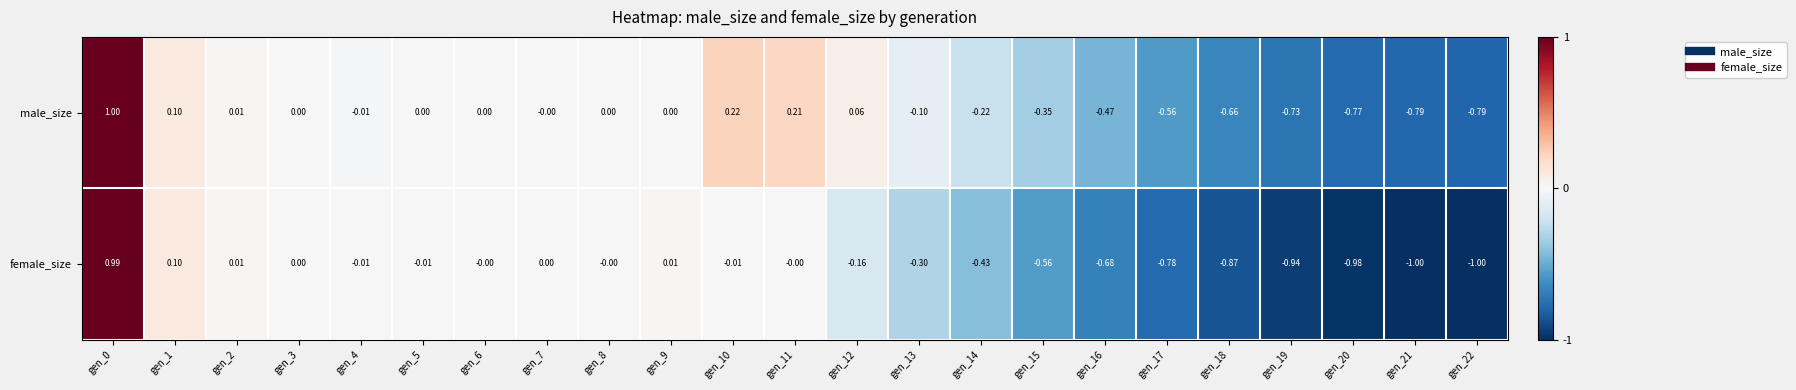

Which series has the widest spread of values?

female_size